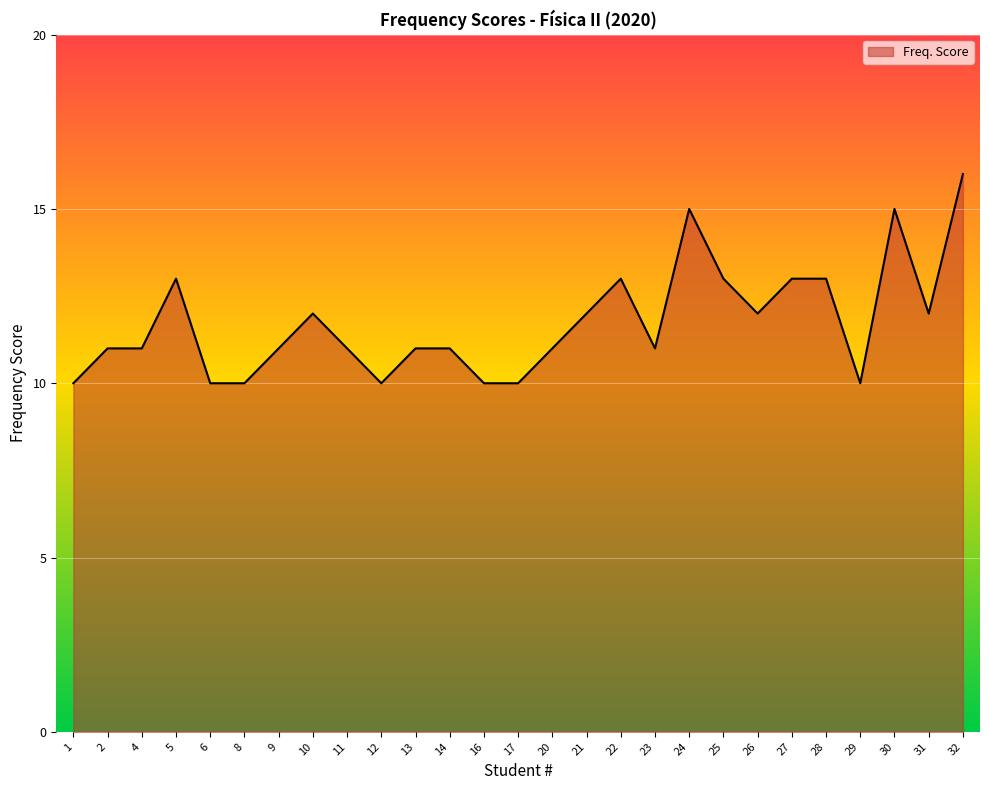

What is the change in value from 10 to 16?

-2